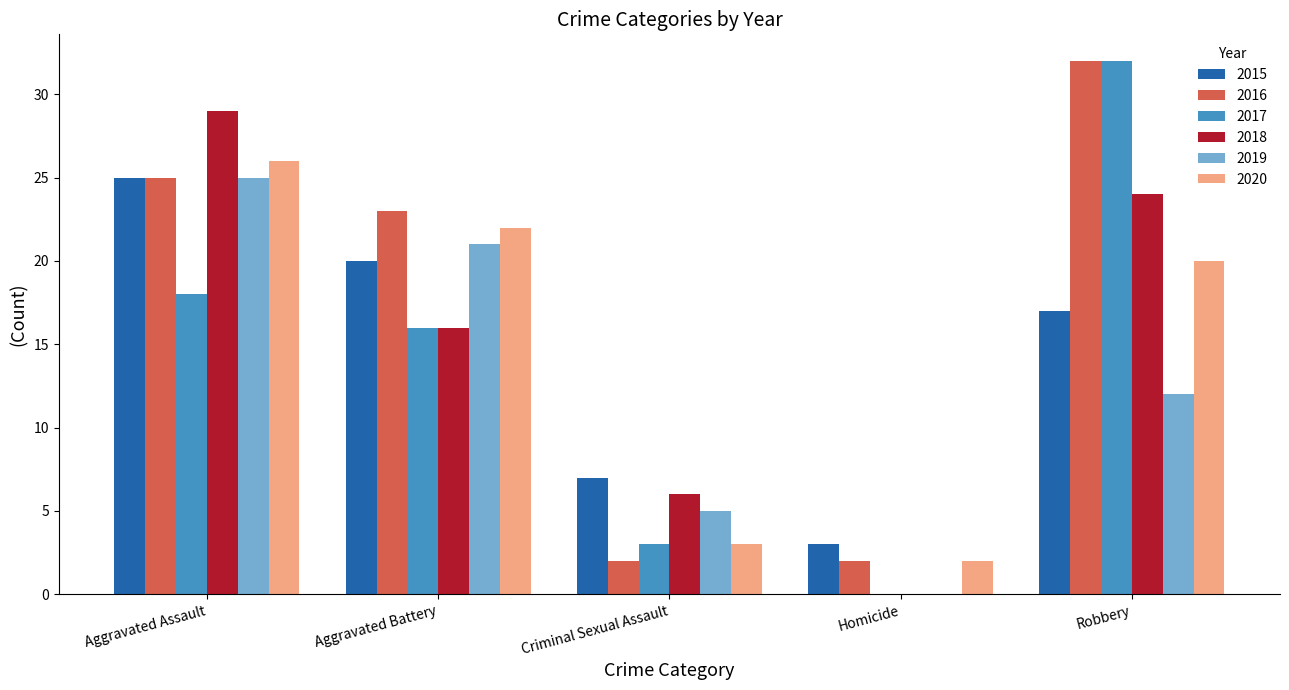

How many series are shown in this chart?

6